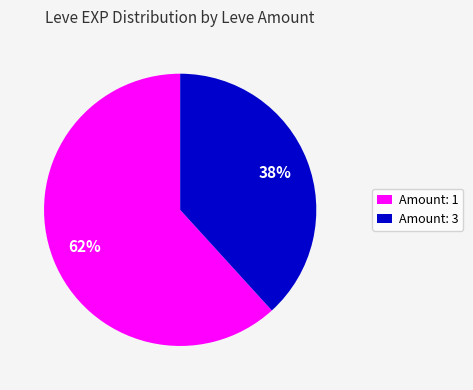

Which has a higher value, Amount: 3 or Amount: 1?

Amount: 1